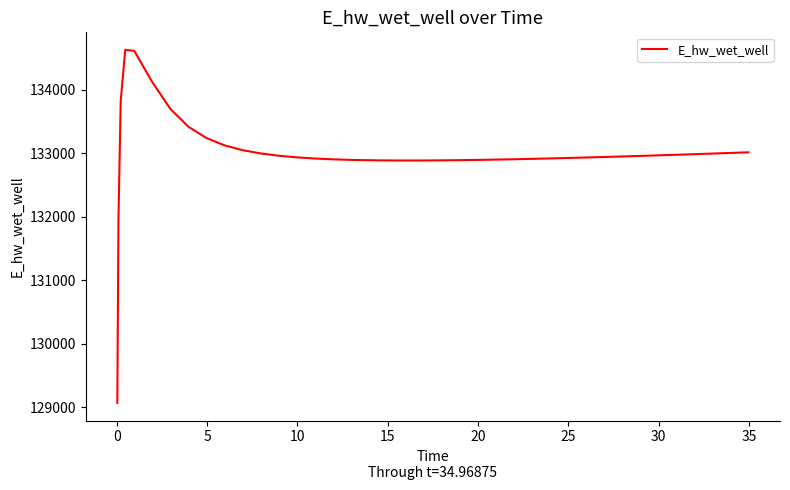

What is the difference between the maximum and minimum values?

5557.6